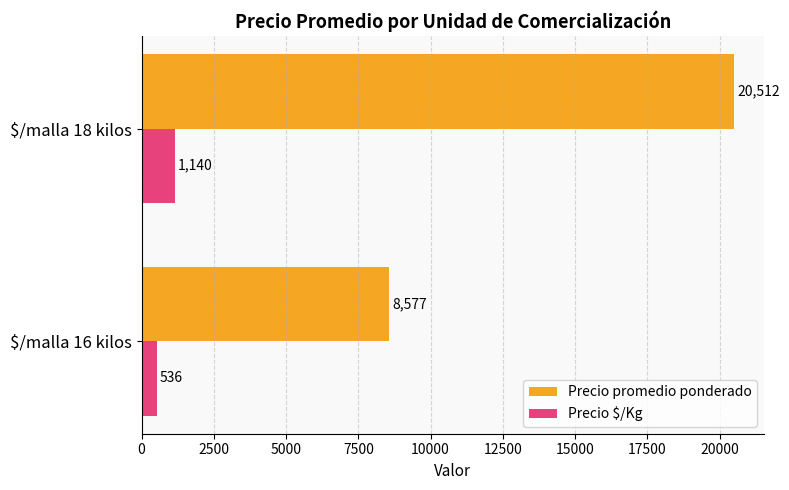

Which series has the largest range (max minus min)?

Precio promedio ponderado